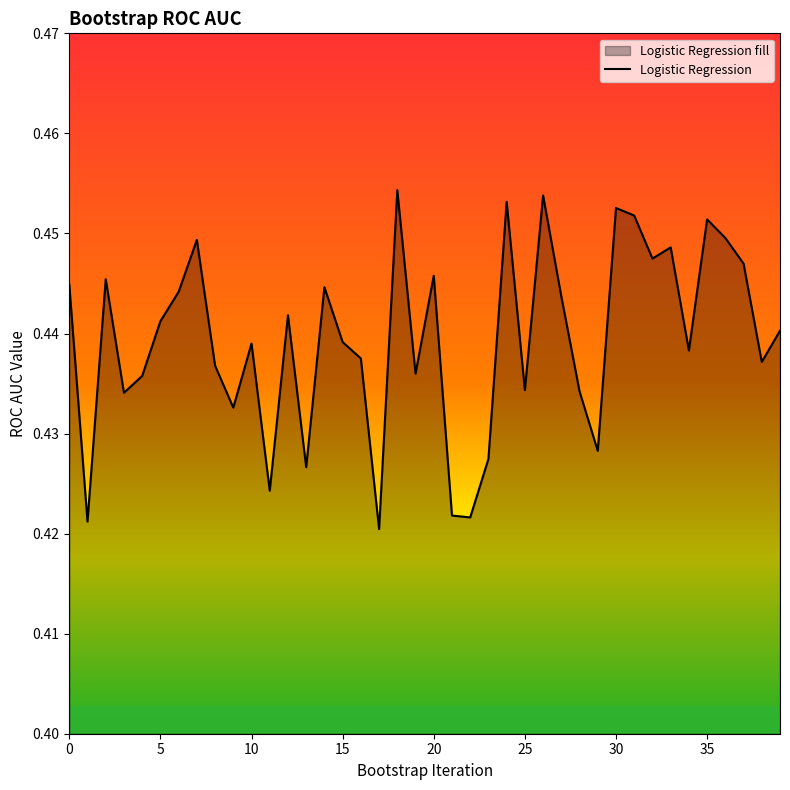

Where is the data nearest to the value 0?

17